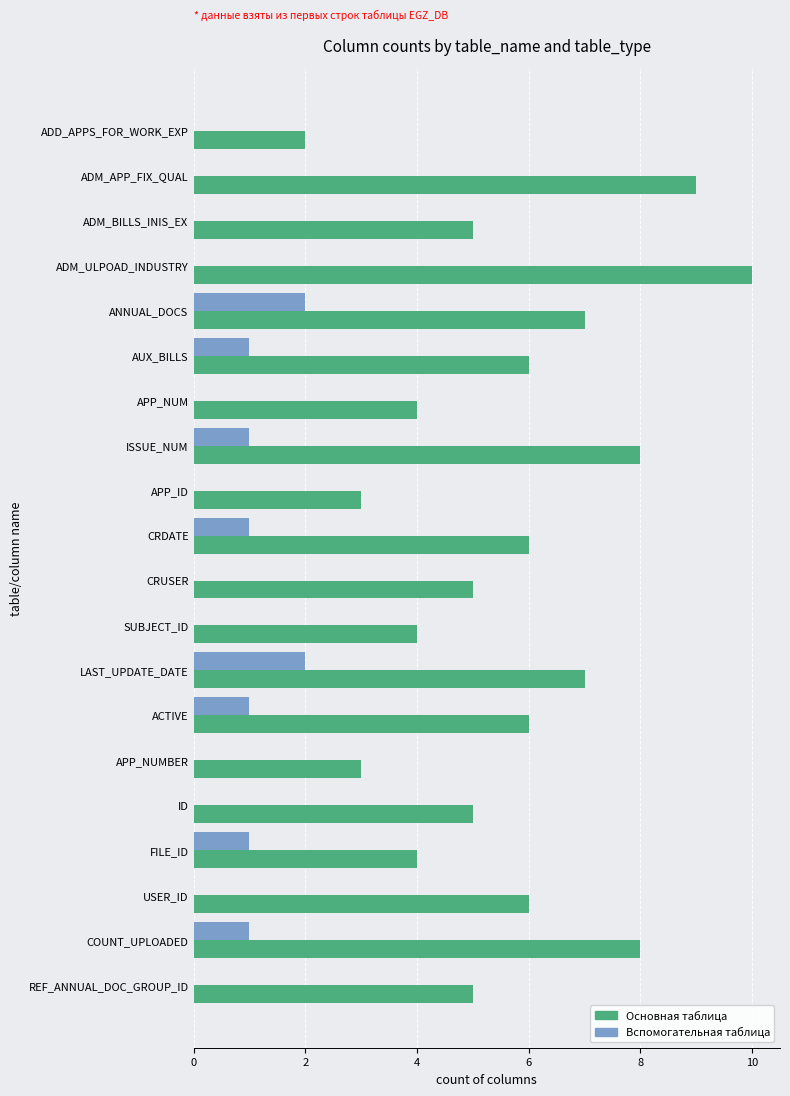

Which series changed the most between ADD_APPS_FOR_WORK_EXP and APP_NUM?

Основная таблица